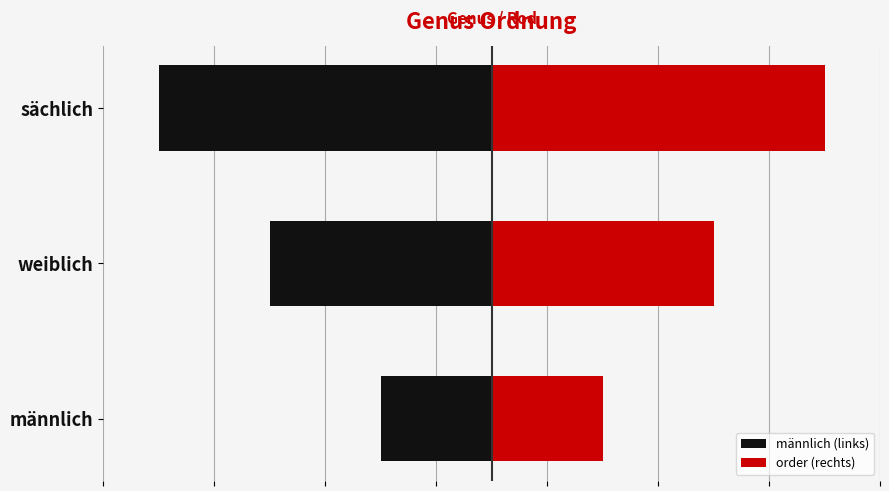

At männlich, list the series in order from smallest to largest.

männlich (links), order (rechts)